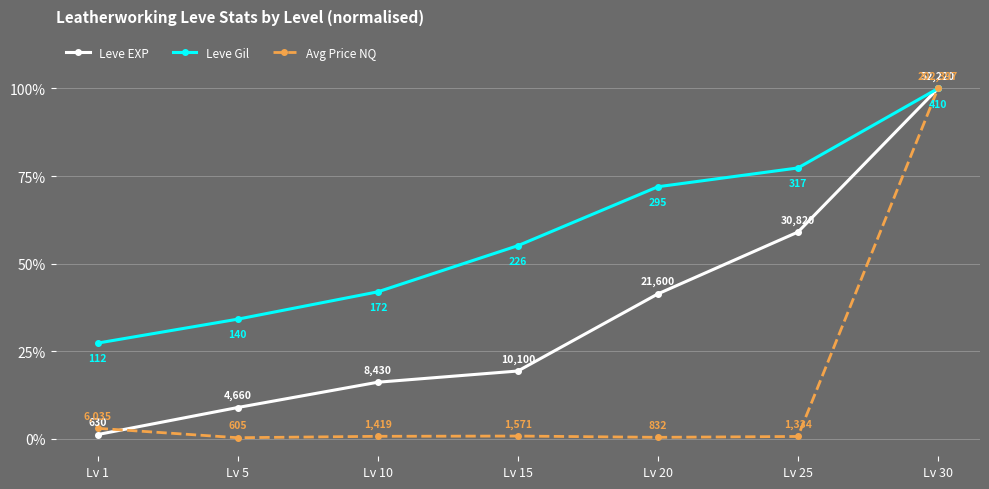

At which label is Leve EXP closest to 50?

Lv 20